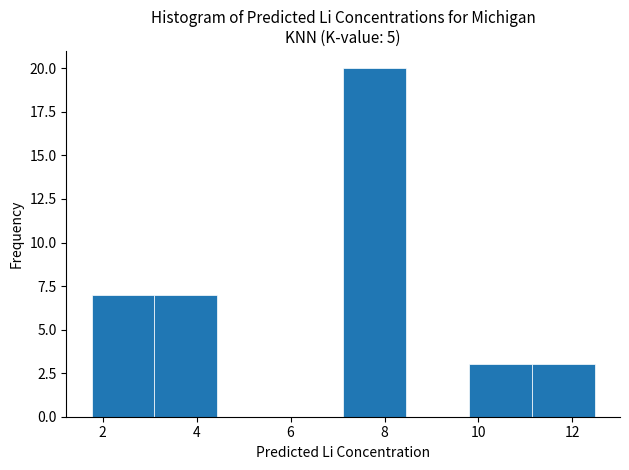

Reading left to right, transcribe this chart: for each bar, give the range it covers on the x-axis and its height. Neither the bar edges nor the heights are printed on the chart, so give them approximately, as read against the axes.

1.8 to 3.2: 7
3.2 to 4.4: 7
4.4 to 5.8: 0
5.8 to 7.2: 0
7.2 to 8.4: 20
8.4 to 9.8: 0
9.8 to 11.2: 3
11.2 to 12.4: 3